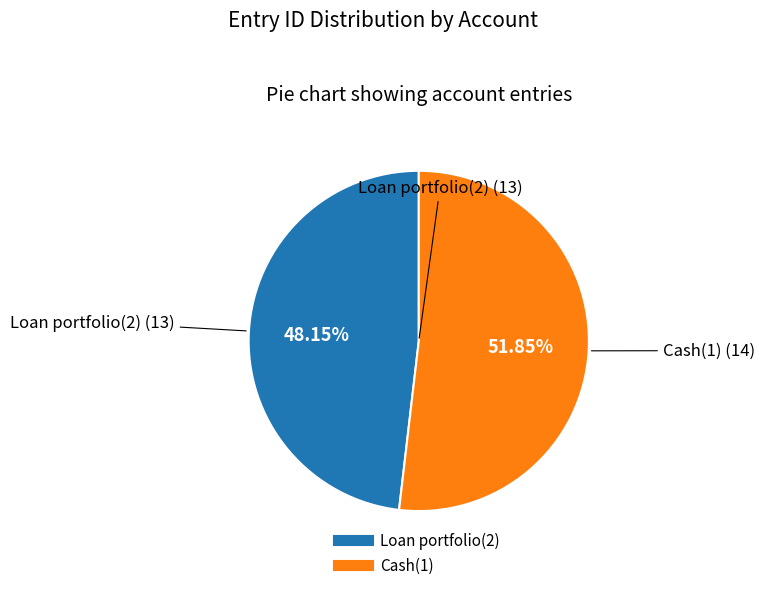

Which category has the biggest portion of the pie?

Cash(1)